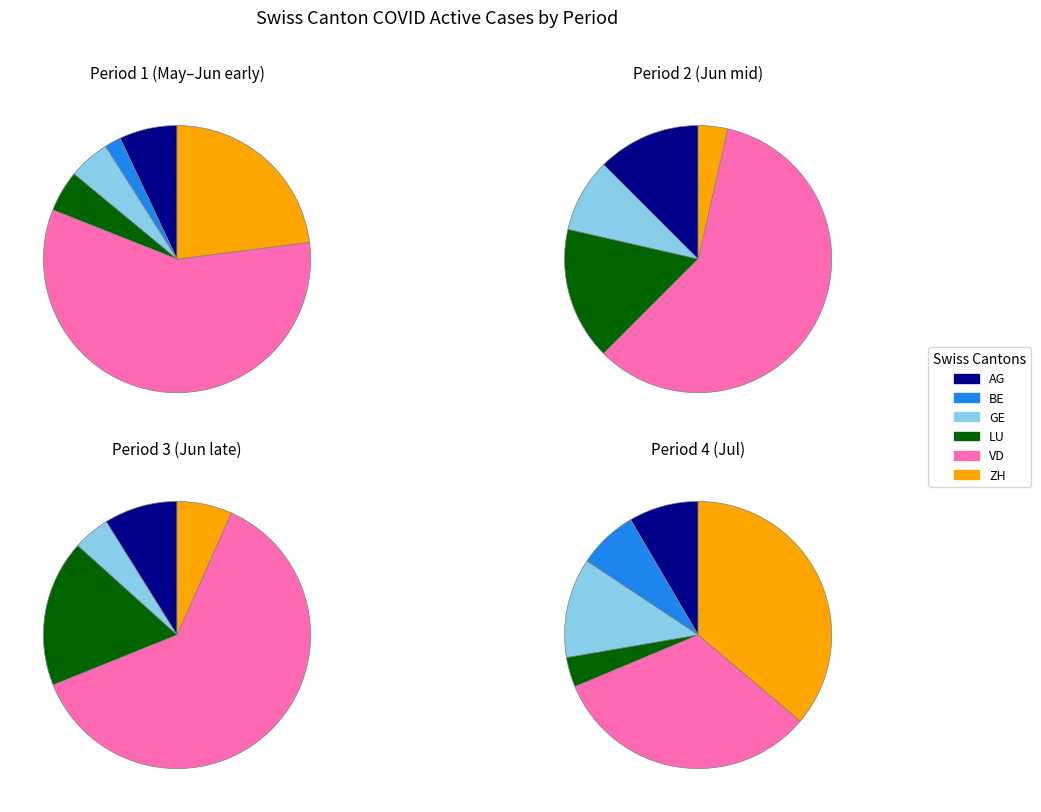

Is it true that 10 is 3% of the pie?

True